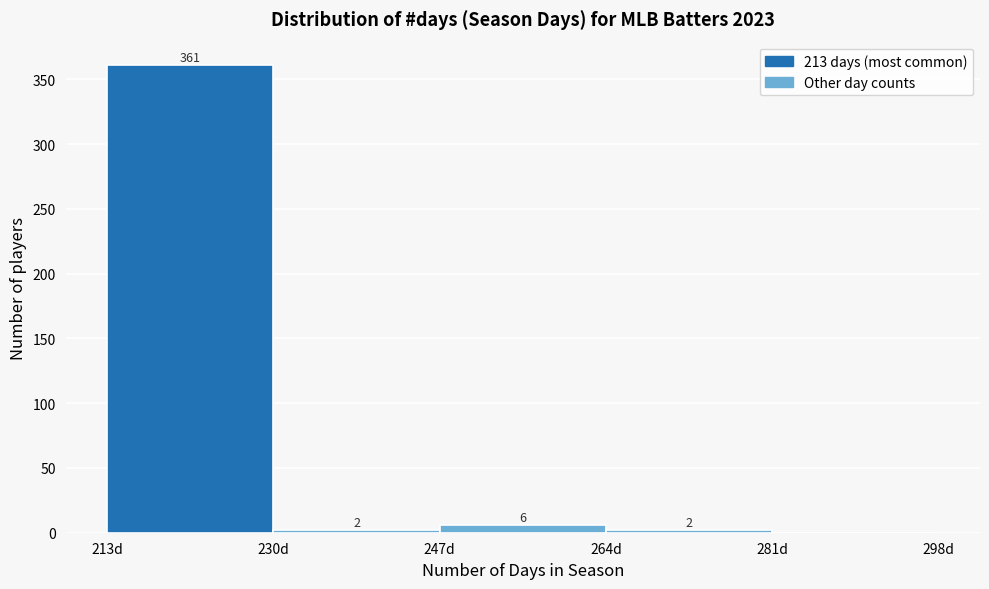

Which range on the x-axis has the tallest bar?

213 to 230